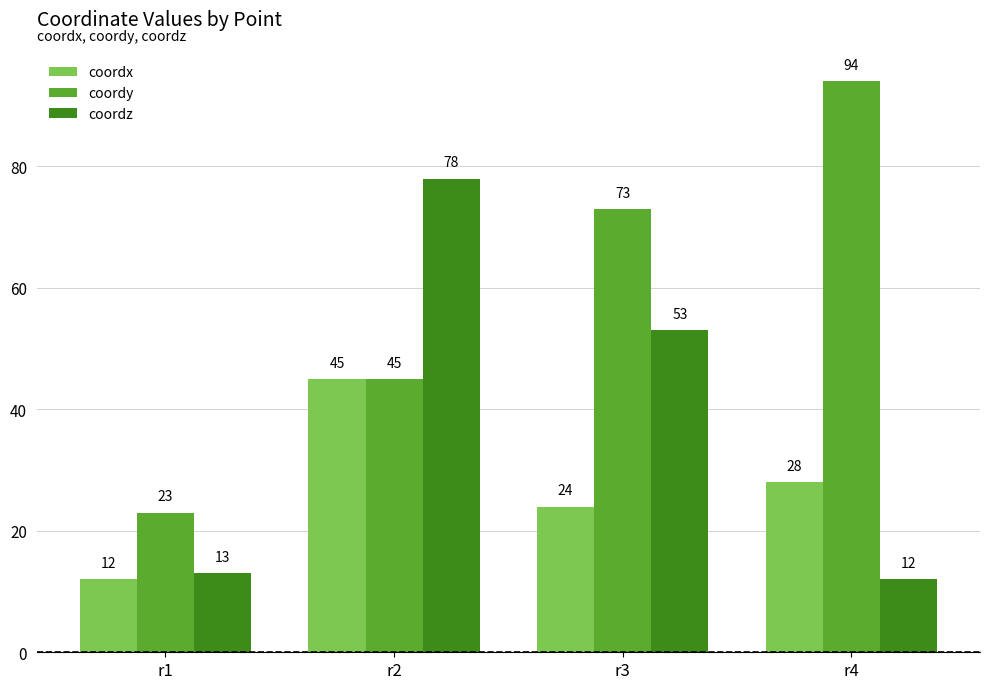

How many values in the coordx series are below 28?

2